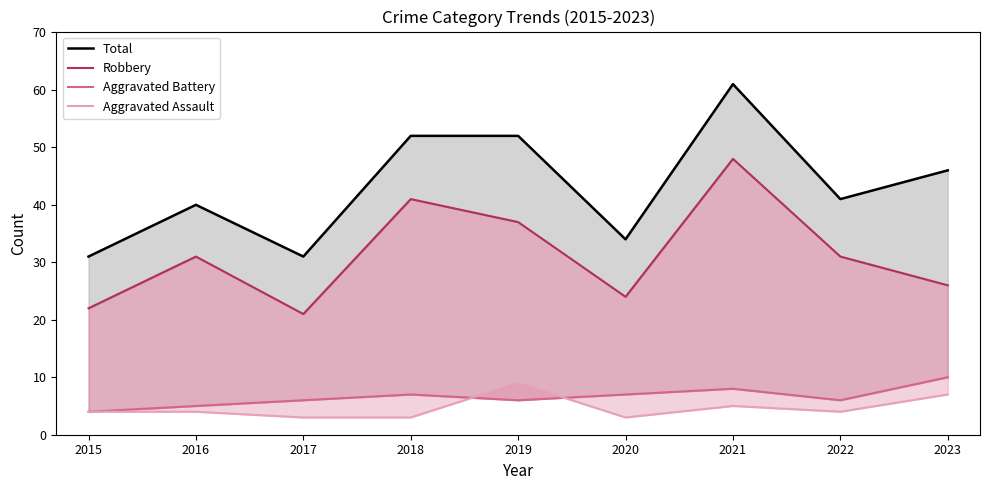

Which series changed the most between 2017 and 2021?

Total